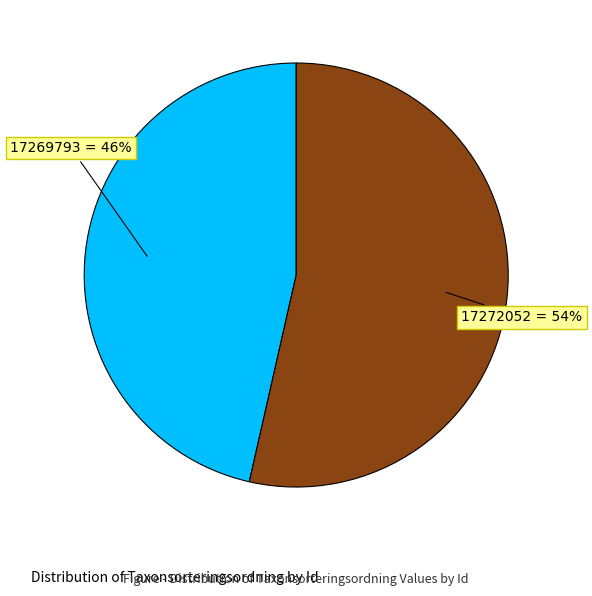

Does 17269793 account for over 50% of the chart?

No